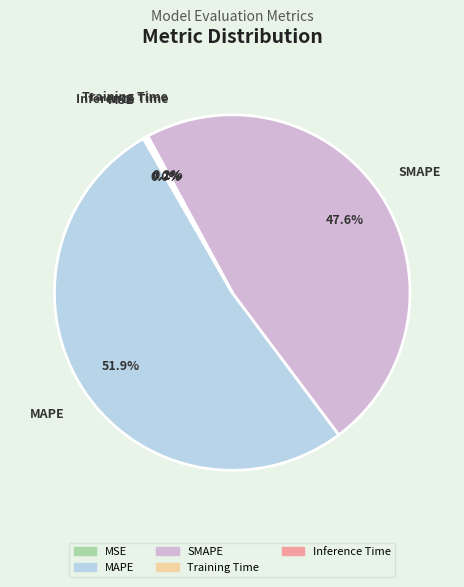

Which has a higher value, SMAPE or MAPE?

MAPE